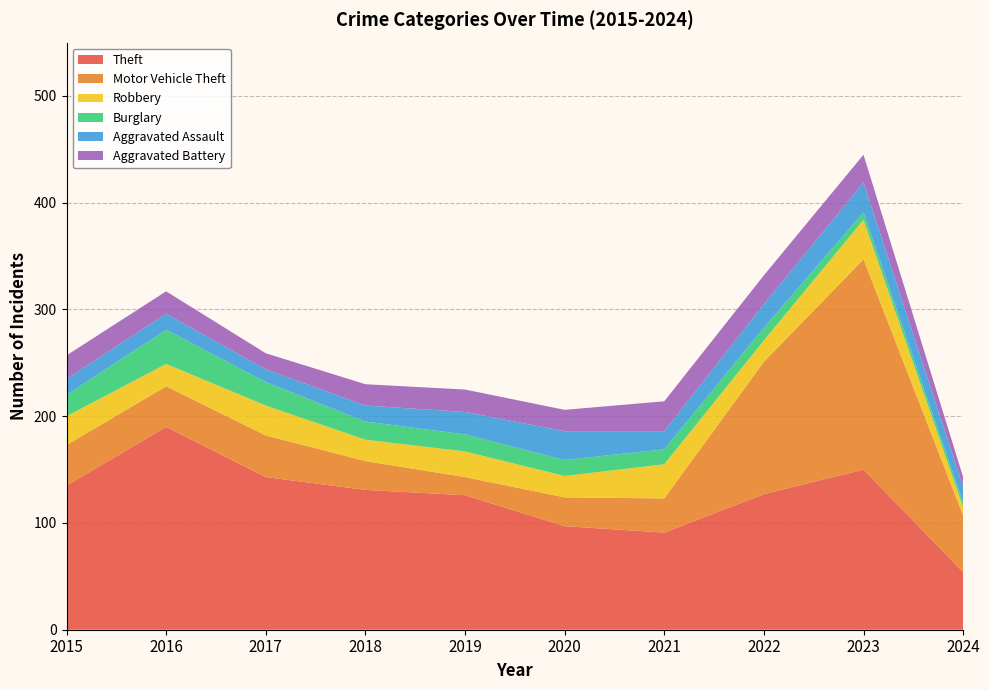

Reading left to right, what are all the values shown in this chart?

Theft: 2015=135	2016=190	2017=143	2018=131	2019=126	2020=97	2021=91	2022=127	2023=150	2024=54
Motor Vehicle Theft: 2015=38	2016=38	2017=39	2018=27	2019=17	2020=27	2021=32	2022=124	2023=197	2024=53
Robbery: 2015=27	2016=21	2017=28	2018=20	2019=24	2020=20	2021=32	2022=20	2023=37	2024=8
Burglary: 2015=20	2016=32	2017=22	2018=17	2019=16	2020=15	2021=14	2022=12	2023=7	2024=4
Aggravated Assault: 2015=15	2016=15	2017=12	2018=15	2019=21	2020=27	2021=17	2022=22	2023=28	2024=15
Aggravated Battery: 2015=22	2016=21	2017=15	2018=20	2019=21	2020=20	2021=28	2022=27	2023=26	2024=9